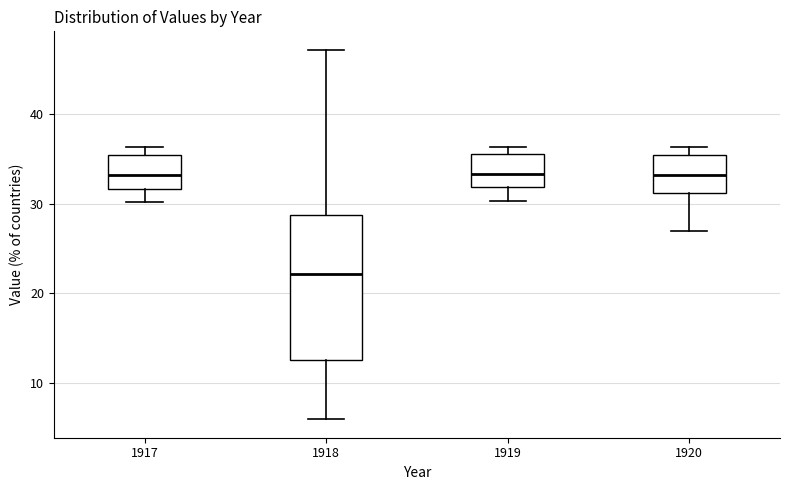

Which box is the tallest, from its lower edge to its upper edge?

1918